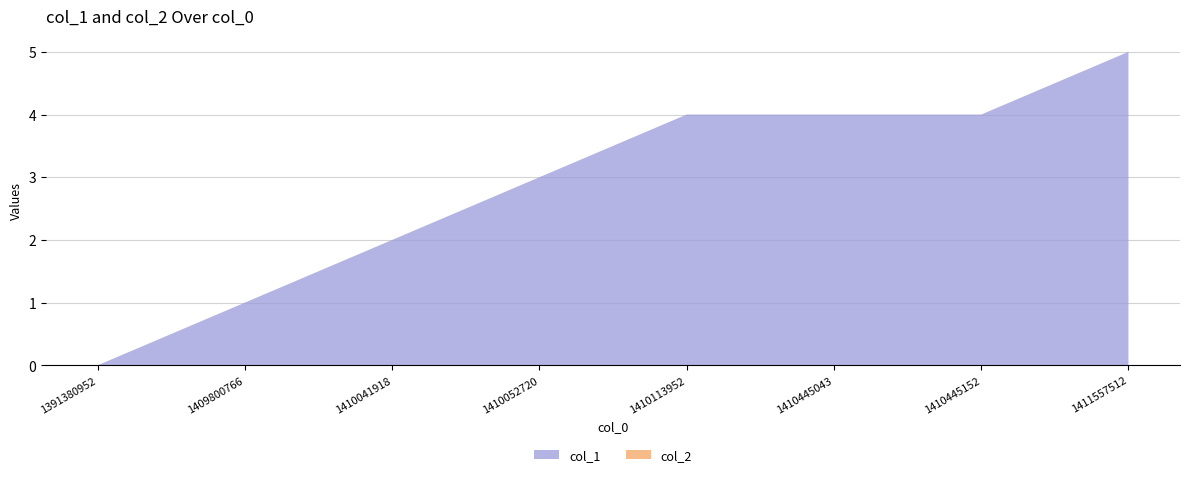

Reading left to right, transcribe all the data shown in this chart.

col_1: 1391380952=0	1409800766=1	1410041918=2	1410052720=3	1410113952=4	1410445043=4	1410445152=4	1411557512=5
col_2: 1391380952=0	1409800766=0	1410041918=0	1410052720=0	1410113952=0	1410445043=0	1410445152=0	1411557512=0